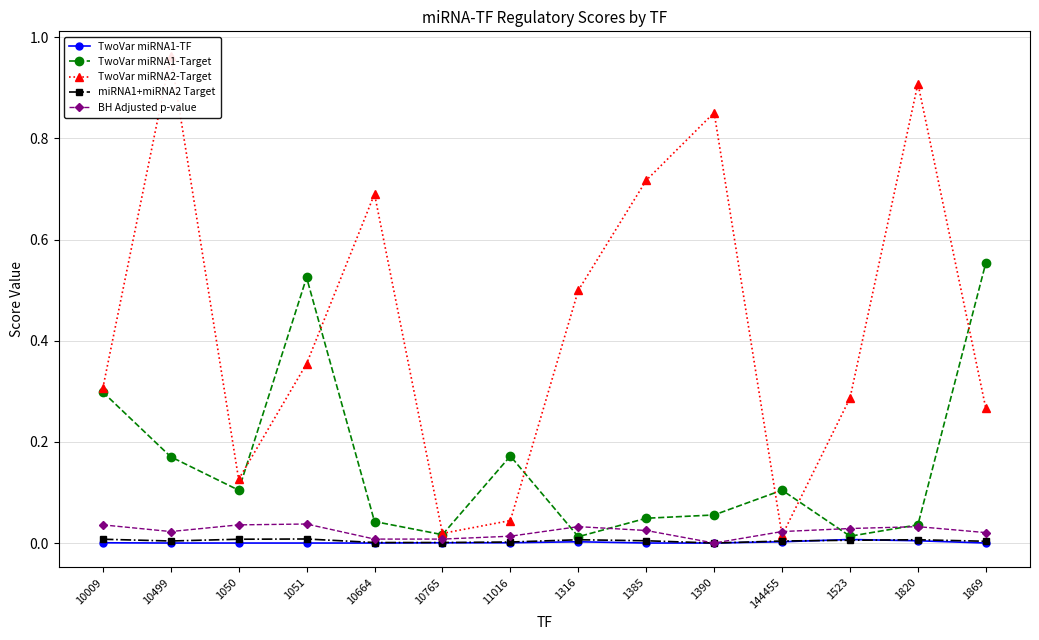

Where is the first local minimum for BH Adjusted p-value?

10499